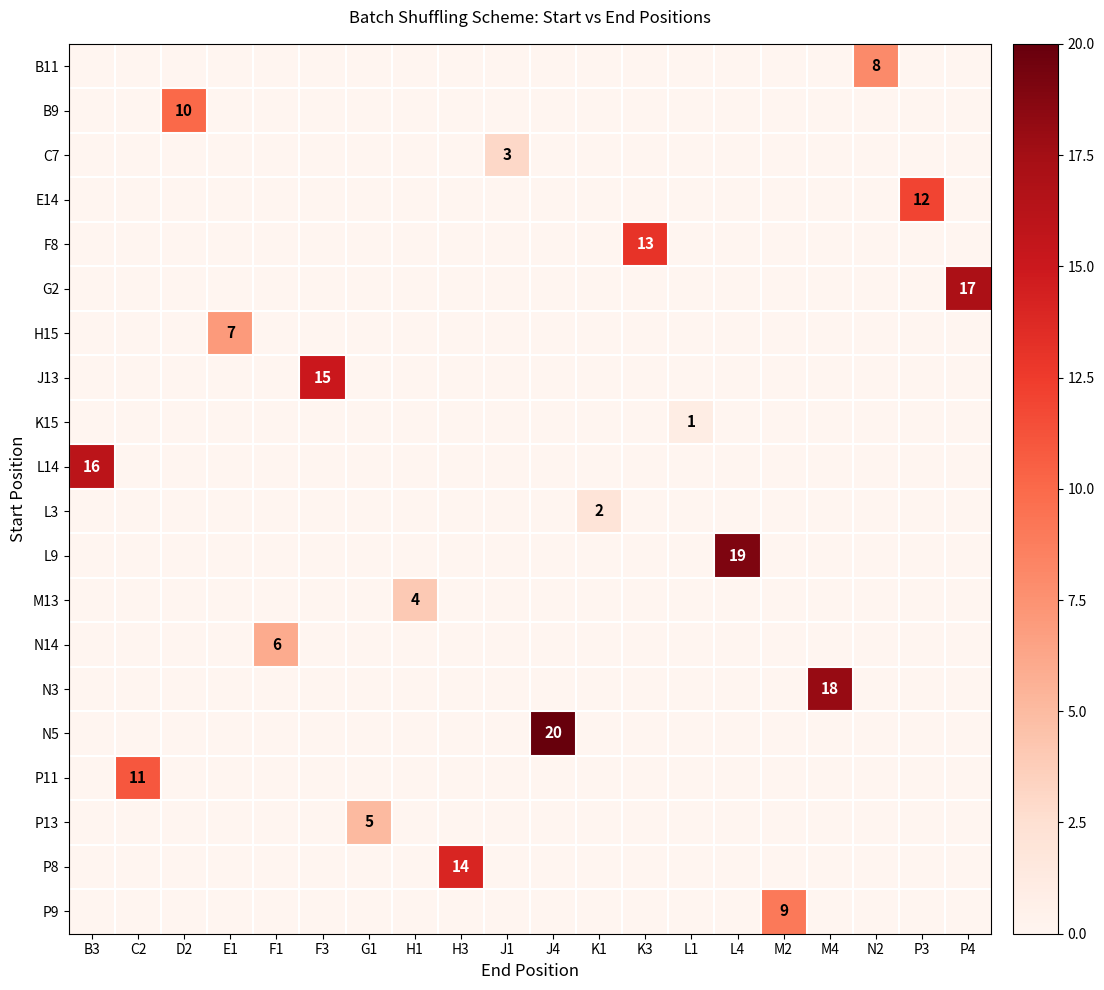

The value of F8 at P3 is 7. True or false?

False